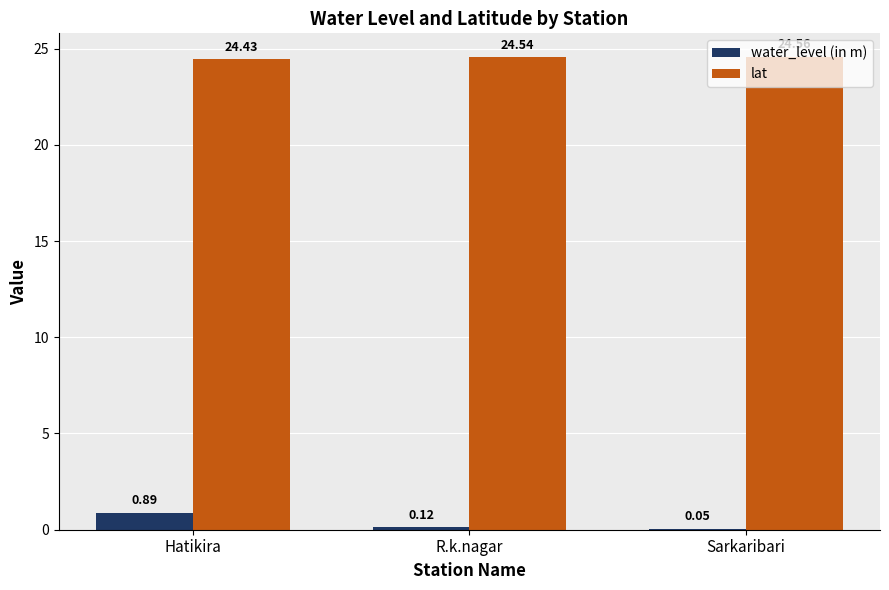

Which series changed the most between Hatikira and Sarkaribari?

water_level (in m)